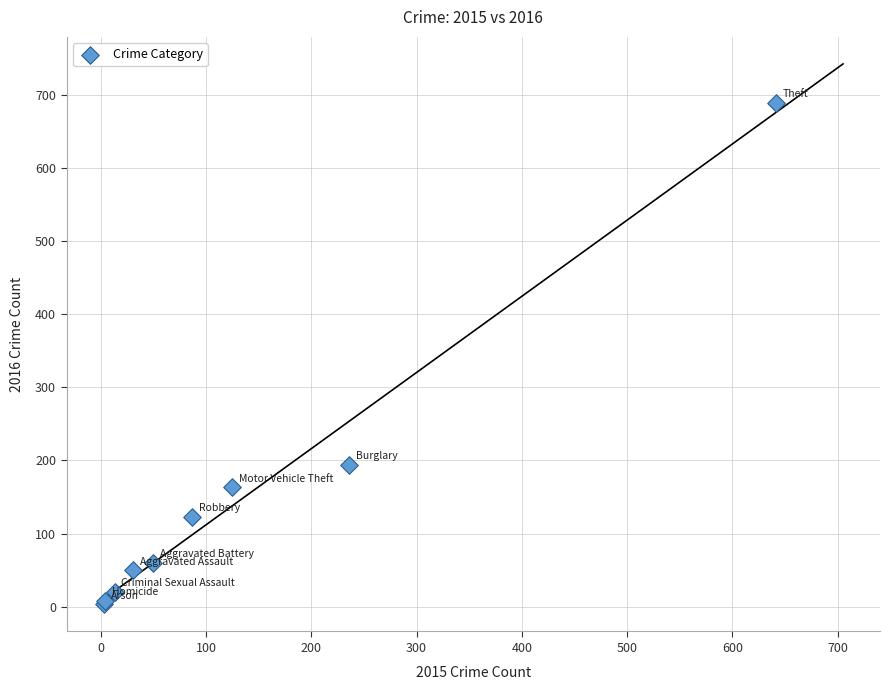

What Y value in the scatter plot is closest to 346?

194